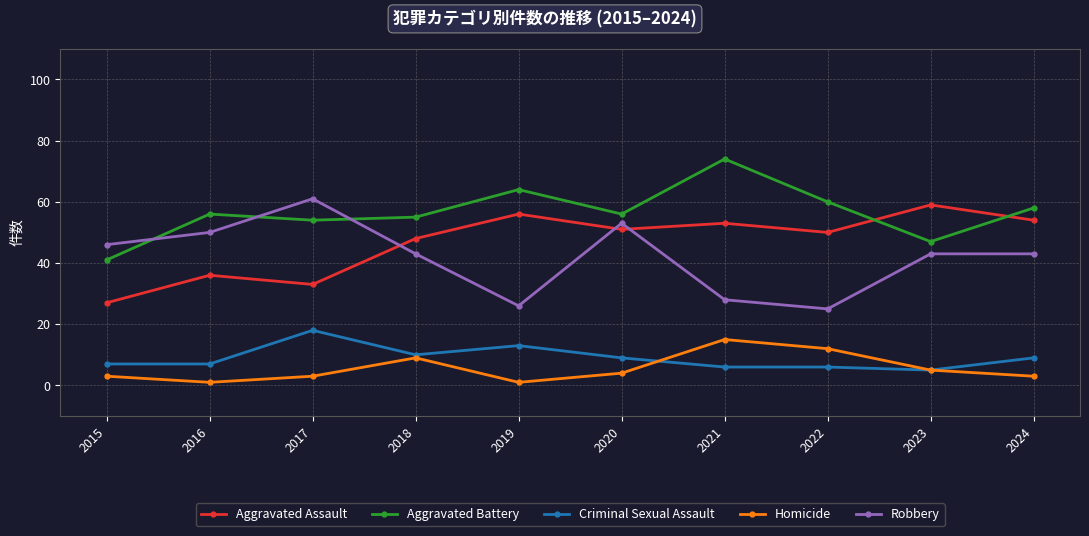

How many series are shown in this chart?

5